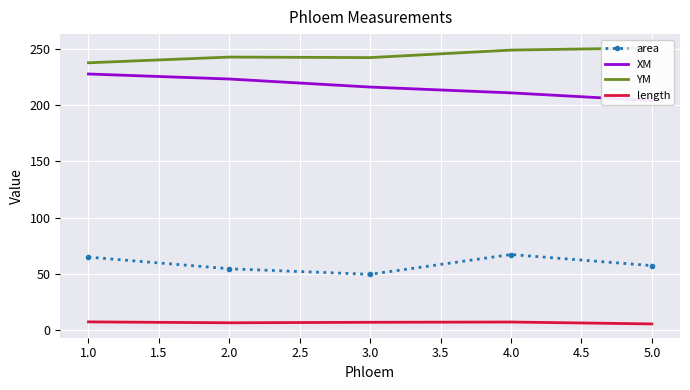

What is the difference between the maximum and minimum values in the XM series?

23.7